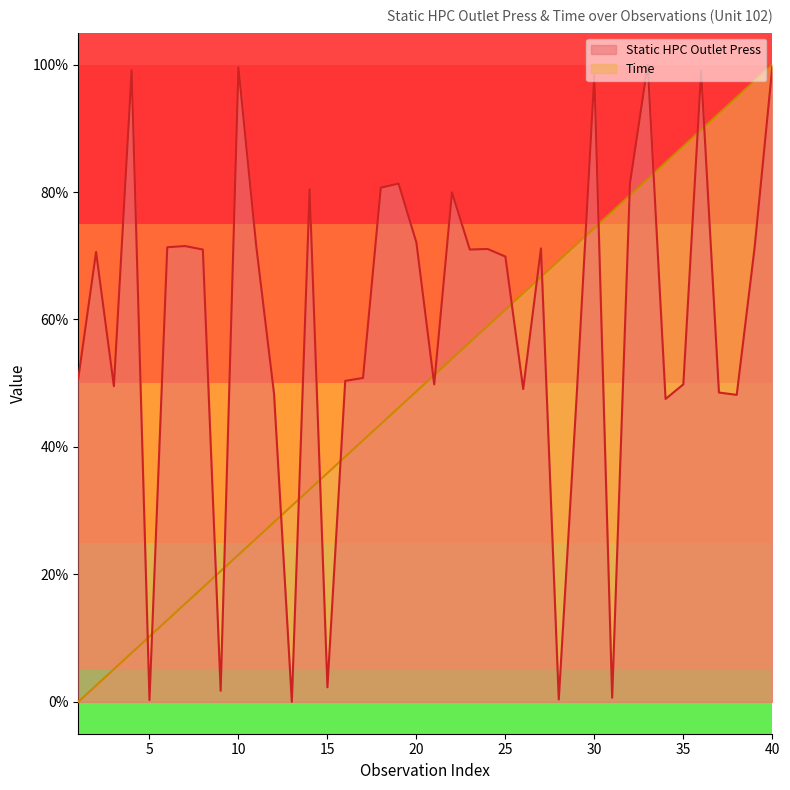

What are all the series names shown in the legend?

Static HPC Outlet Press, Time